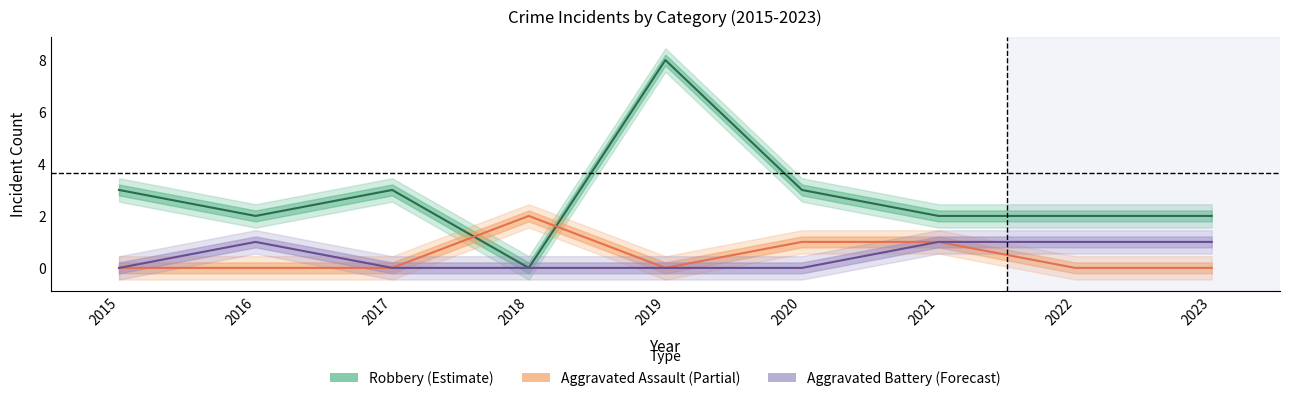

How many positive values does the Aggravated Battery series have?

4